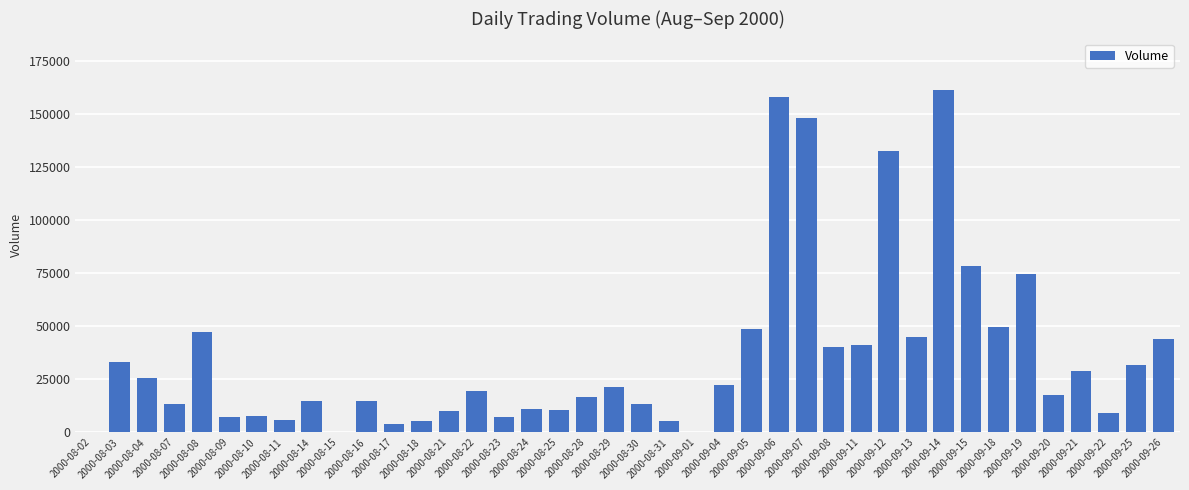

What is the maximum value shown in the chart?

161440